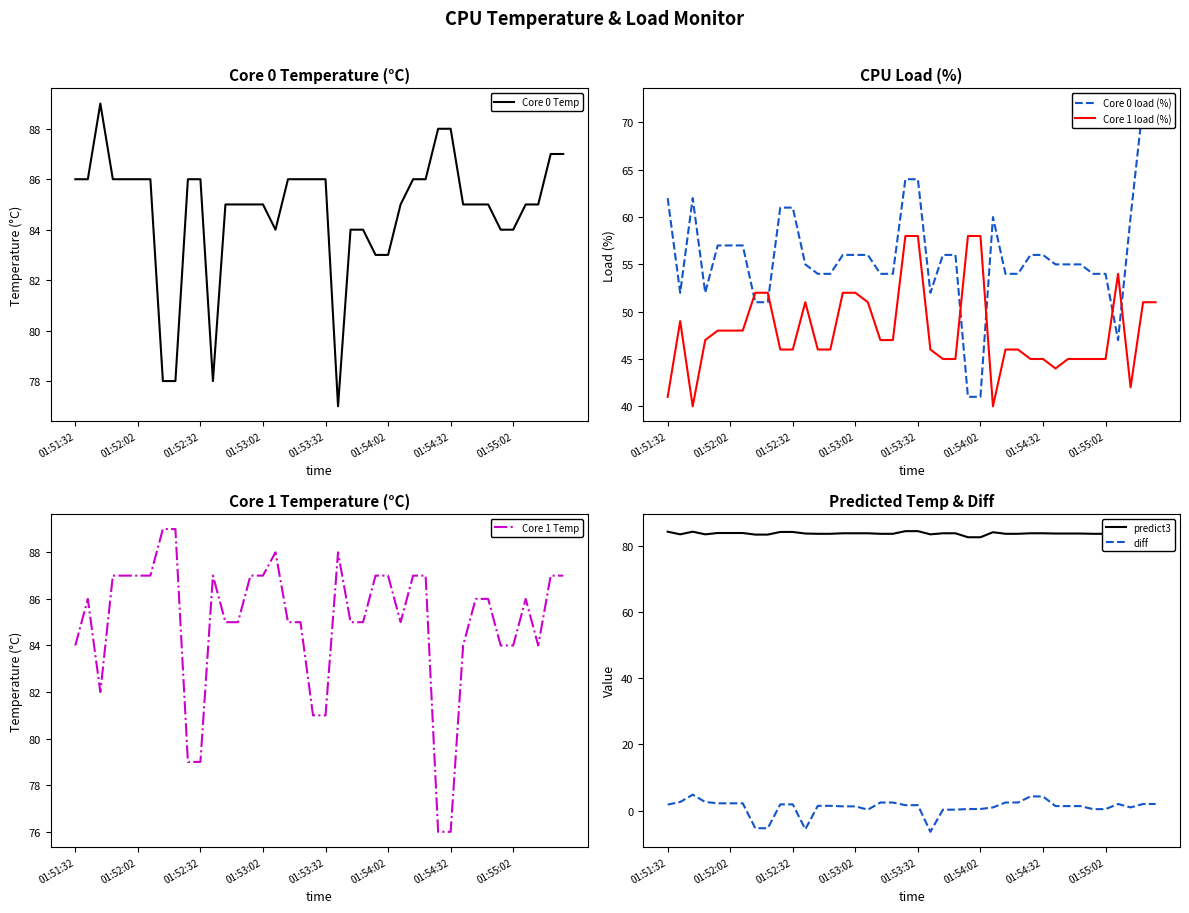

Between 25 and 28, which series saw the biggest shift?

Core 0 load (%)